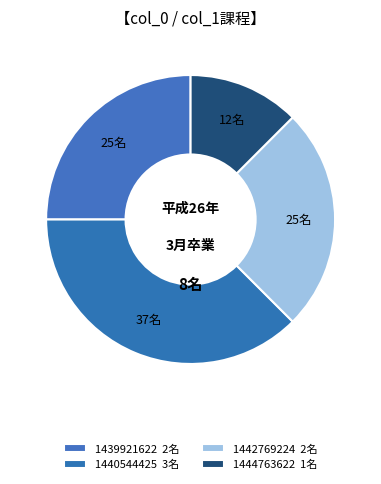

How many slices are in this pie chart?

4